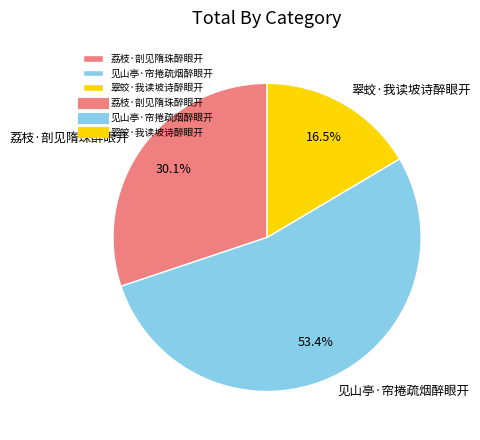

To the nearest percent, what is the difference between the 荔枝·剖见隋珠醉眼开 and 见山亭·帘捲疏烟醉眼开 slice percentages?

23%